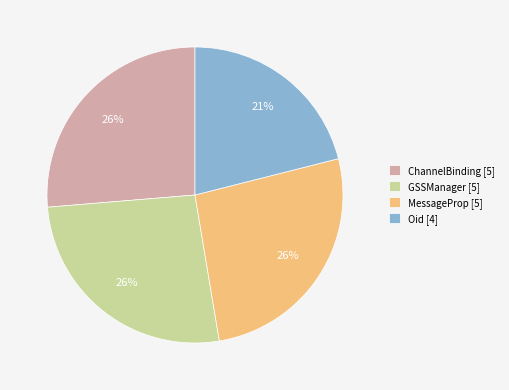

The MessageProp slice represents 26% of the pie. True or false?

True